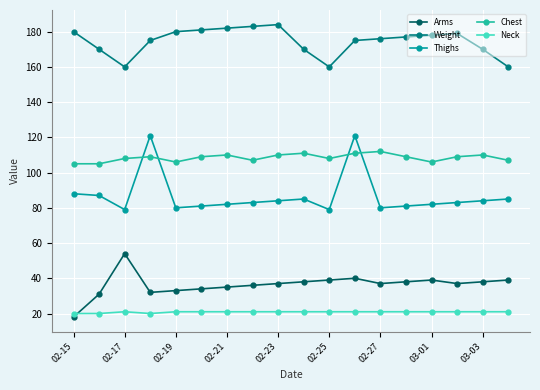

How many distinct data groups are displayed?

5